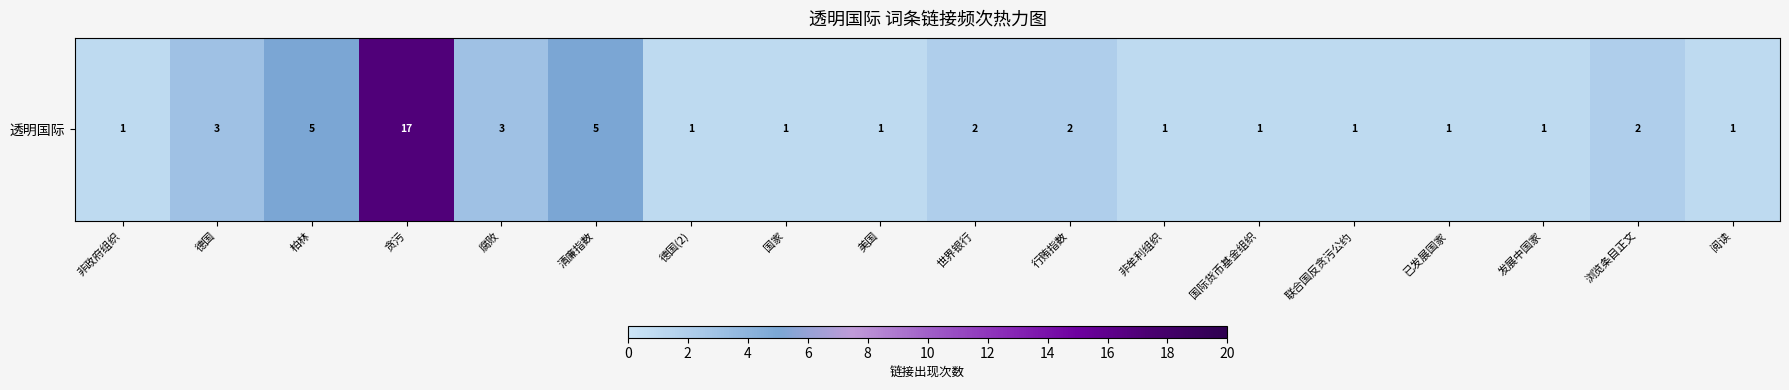

List the labels in order of value, largest first.

贪污, 柏林, 清廉指数, 德国, 腐败, 世界银行, 行贿指数, 浏览条目正文, 非政府组织, 德国(2), 国家, 美国, 非牟利组织, 国际货币基金组织, 联合国反贪污公约, 已发展国家, 发展中国家, 阅读